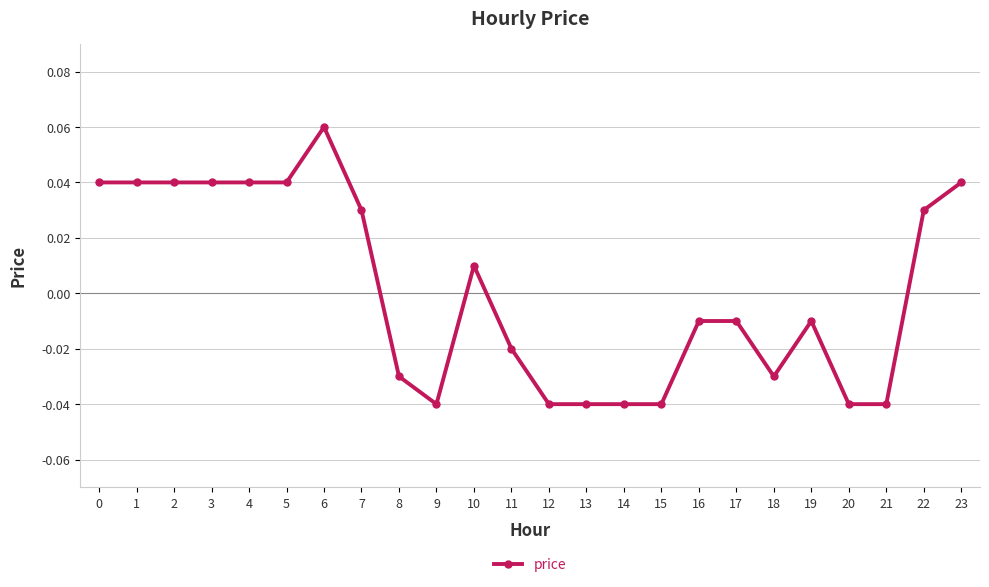

True or false: the data has more than 0 interior local peaks.

True